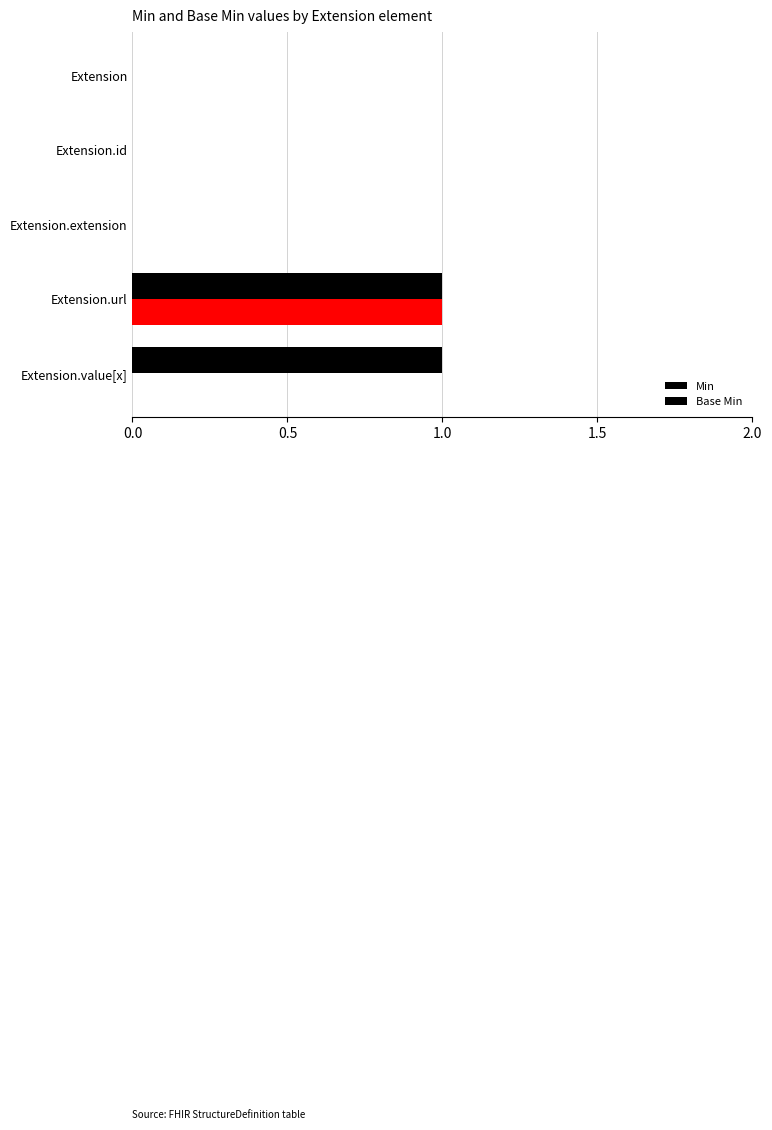

Rank the series by their average value, from lowest to highest.

Base Min, Min